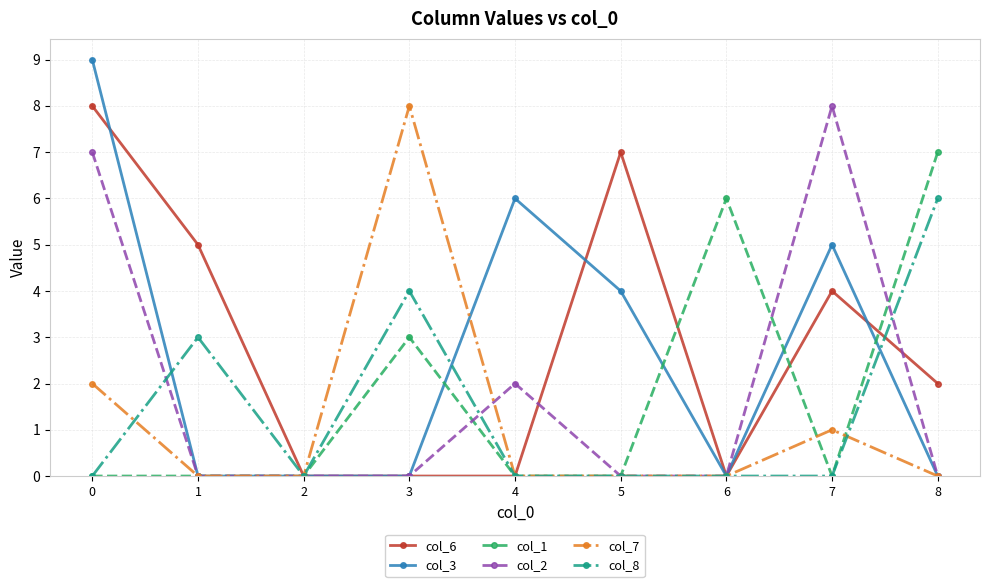

Which series has the largest range (max minus min)?

col_3